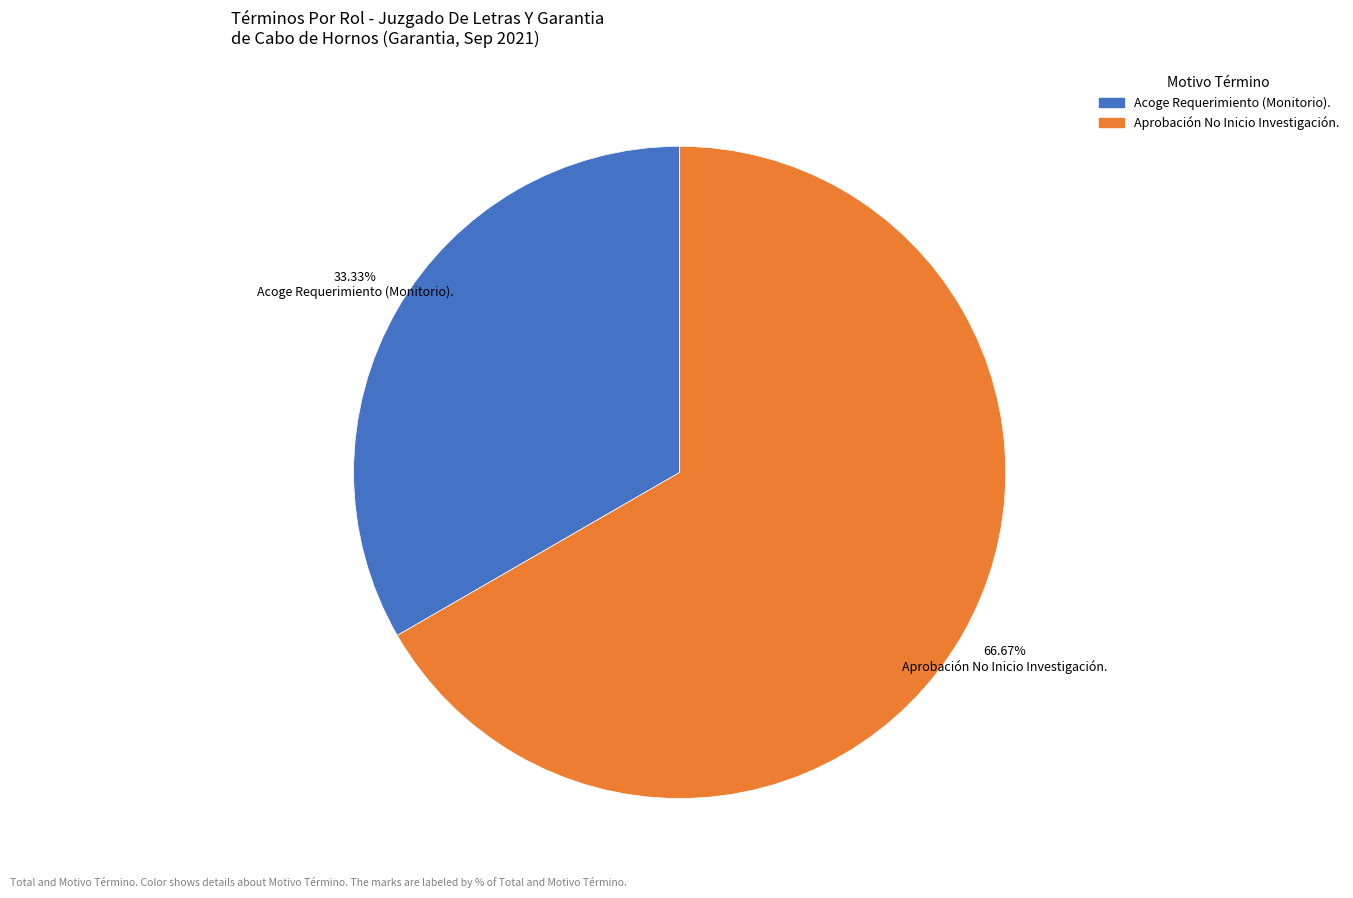

What percentage do Aprobación No Inicio Investigación. and Acoge Requerimiento (Monitorio). together represent?

100.0%